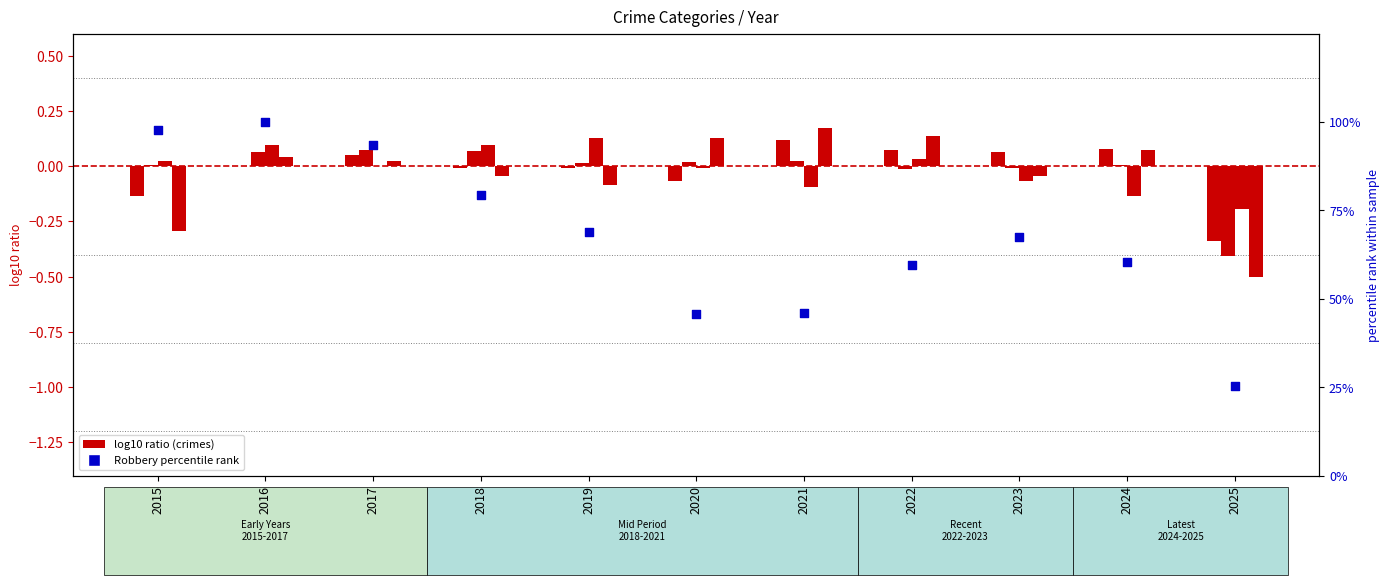

Which series contains the highest Y value?

Robbery percentile rank